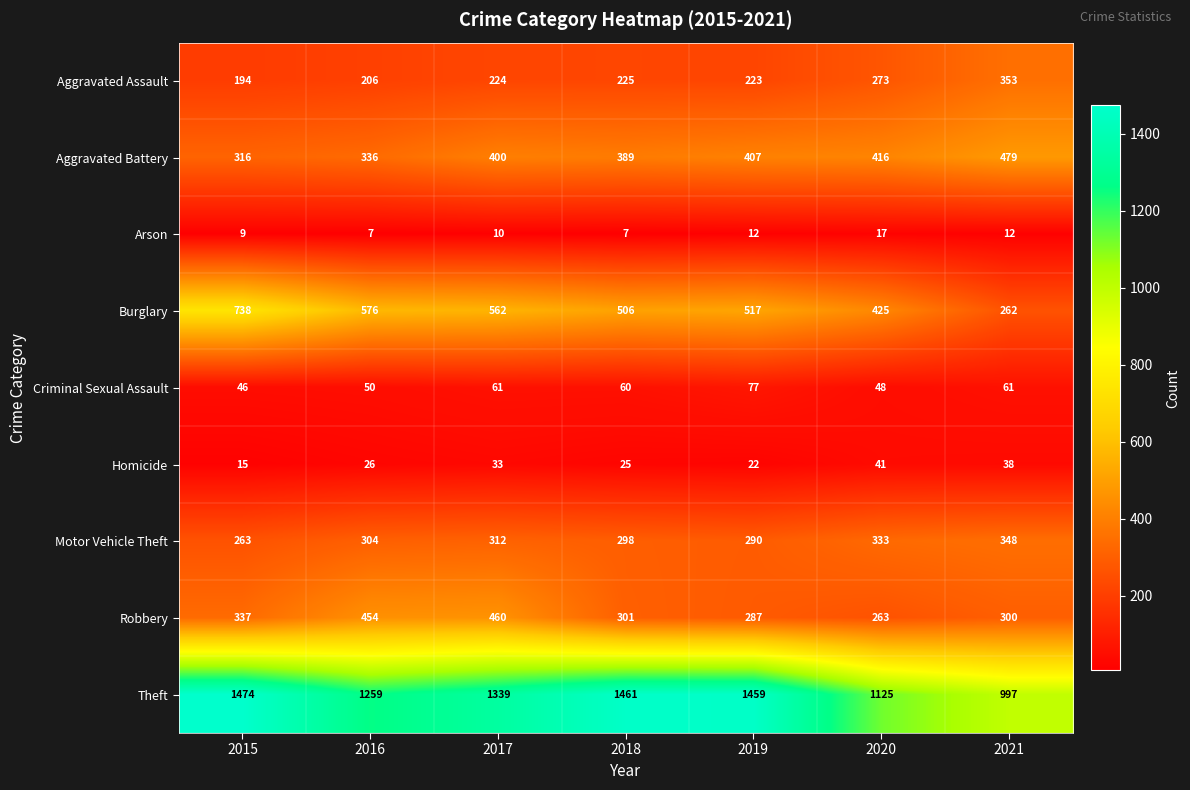

What is the total value across all series at 2017?

3401